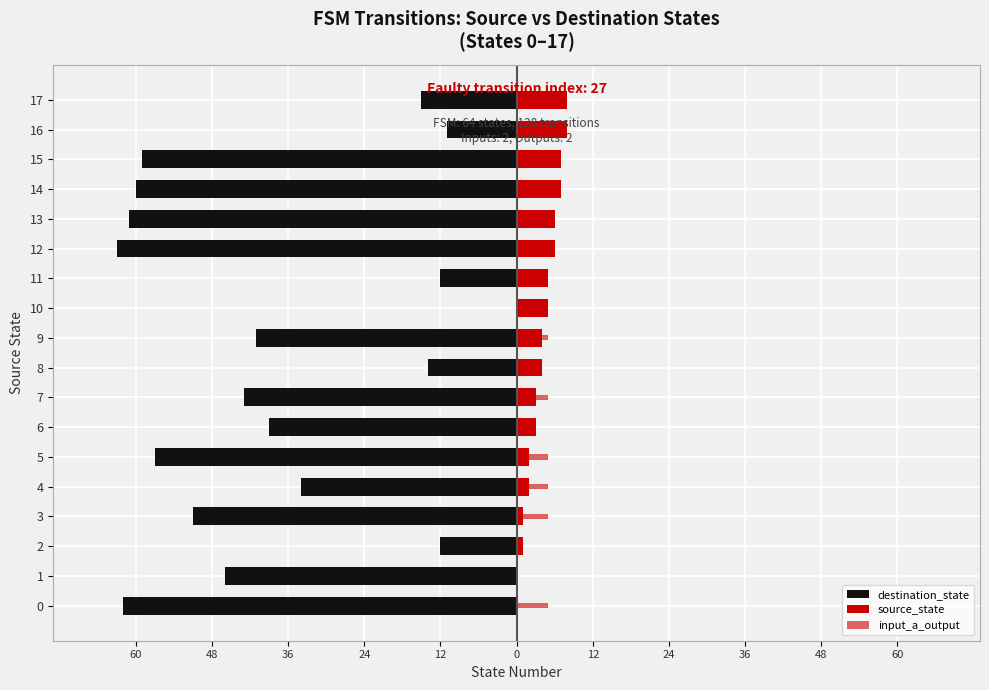

How many series are shown in this chart?

3